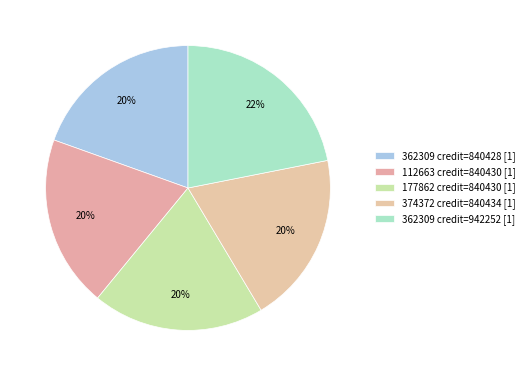

Does any single category account for the majority?

No